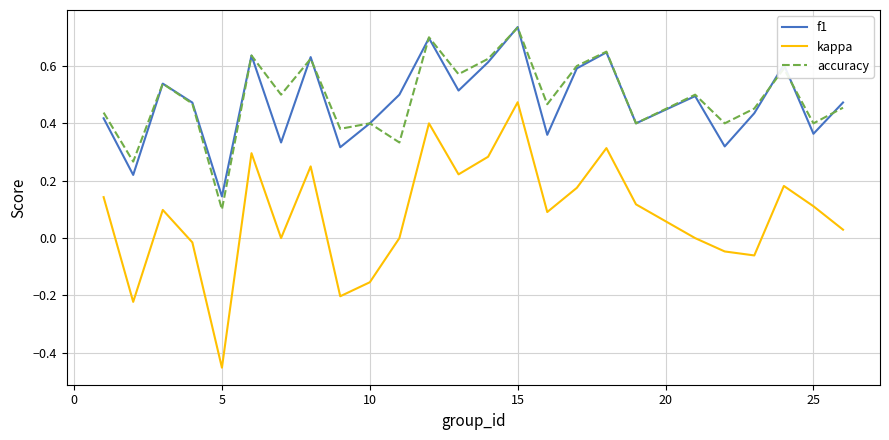

True or false: kappa and f1 intersect in this chart.

False